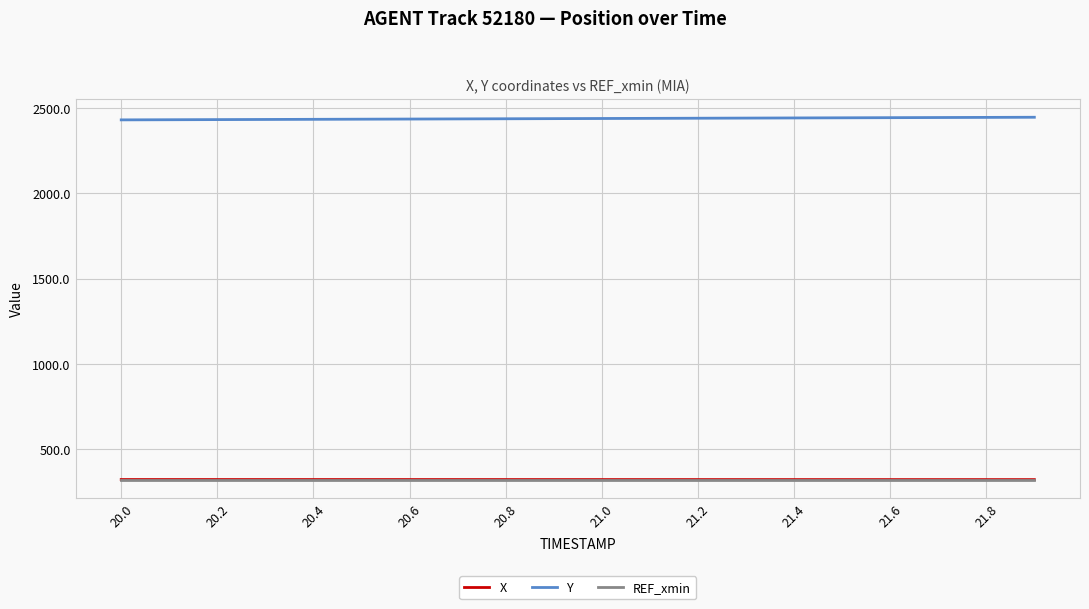

True or false: X and Y cross at least once.

False